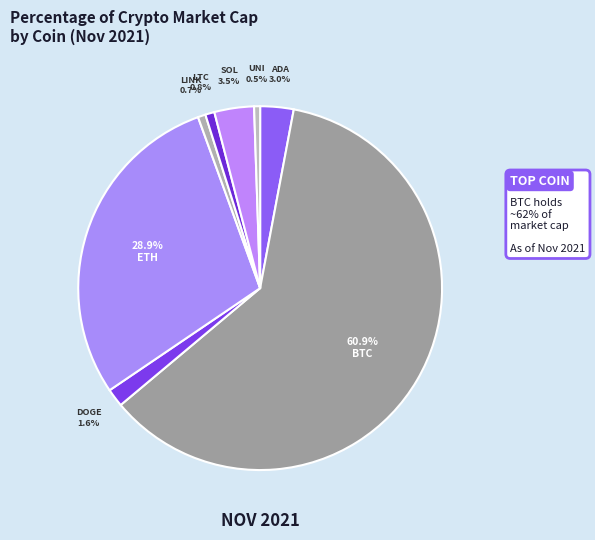

Is there a majority slice in this chart?

Yes